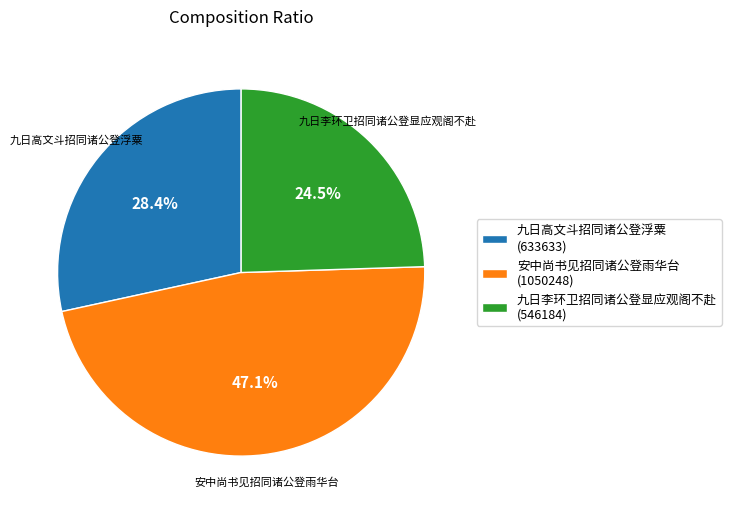

To the nearest percent, what is the difference between the largest and smallest slice percentages?

23%